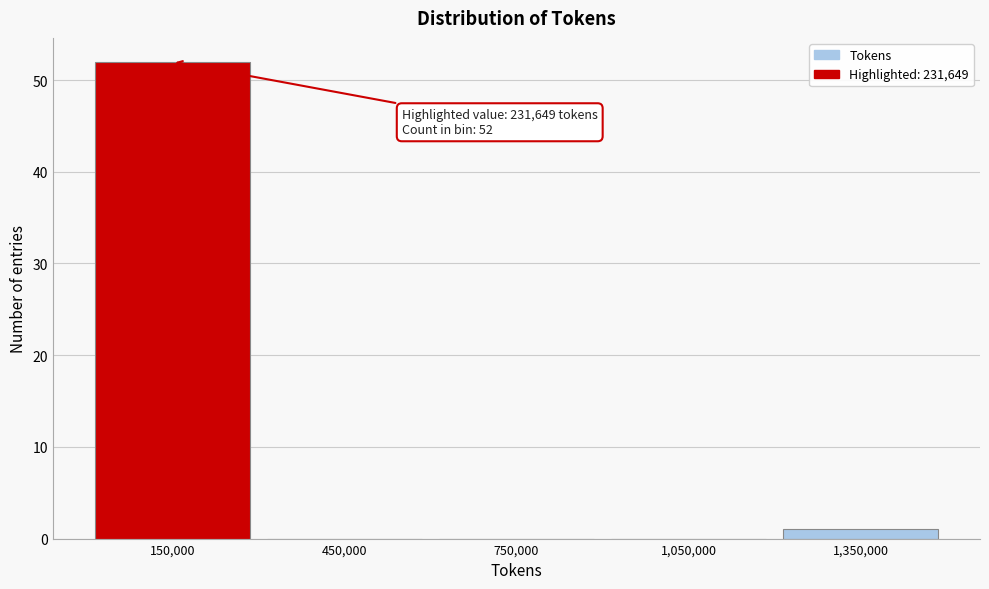

Reading left to right, list all the values displayed in this chart.

150,000=52	450,000=0	750,000=0	1,050,000=0	1,350,000=1